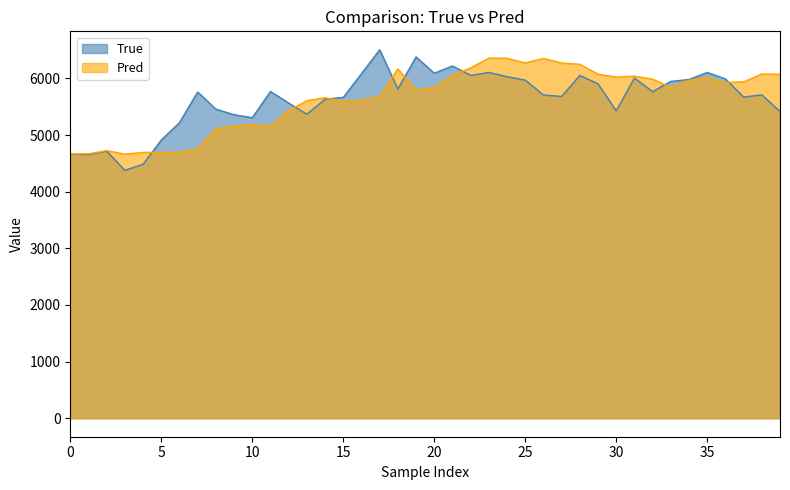

What is the sum of the True values at 36 and 34?

11972.0